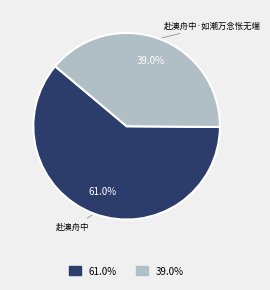

To the nearest percent, what is the average slice percentage?

50%